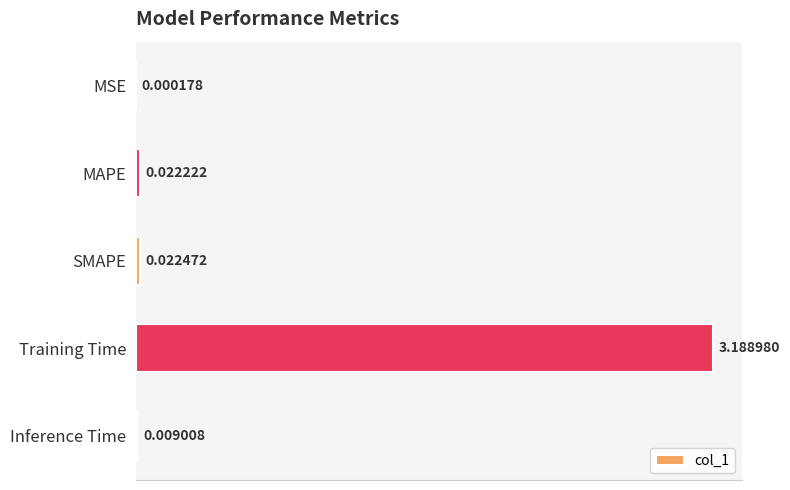

What is the sum of all values?

3.2